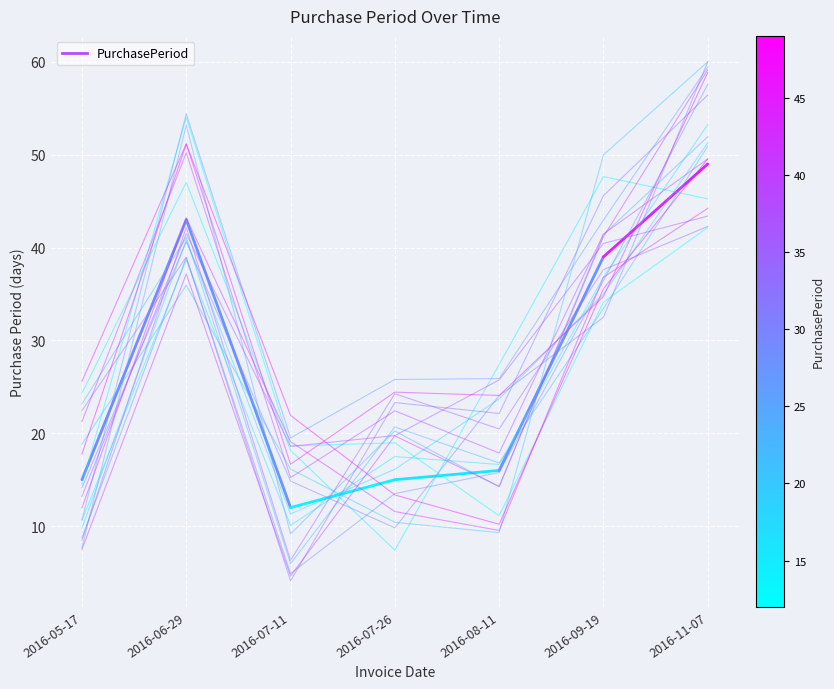

Where is the data nearest to the value 29?

2016-05-17